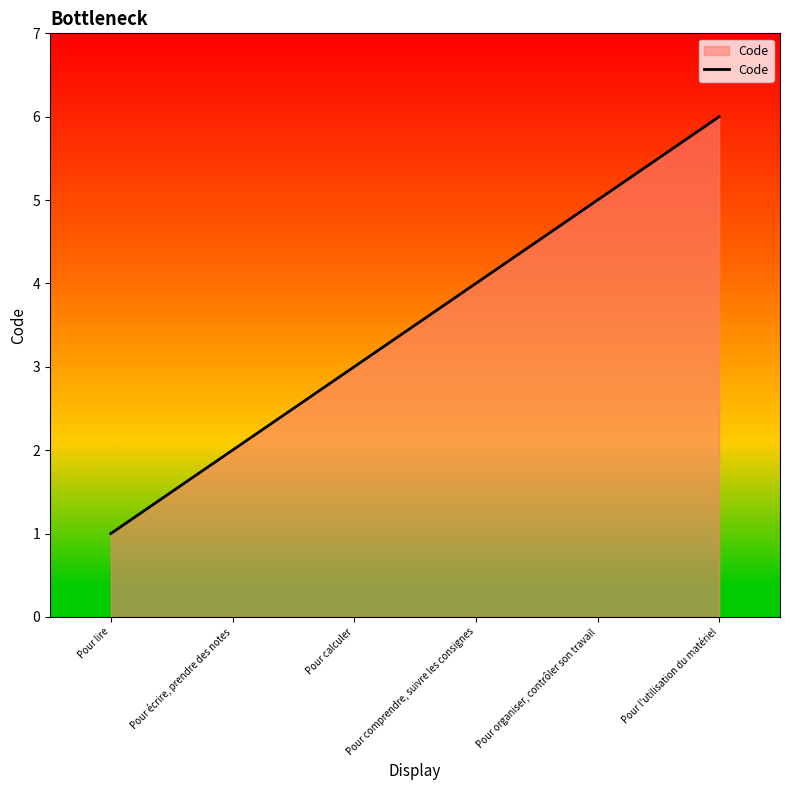

Reading left to right, transcribe all the data shown in this chart.

1	2	3	4	5	6